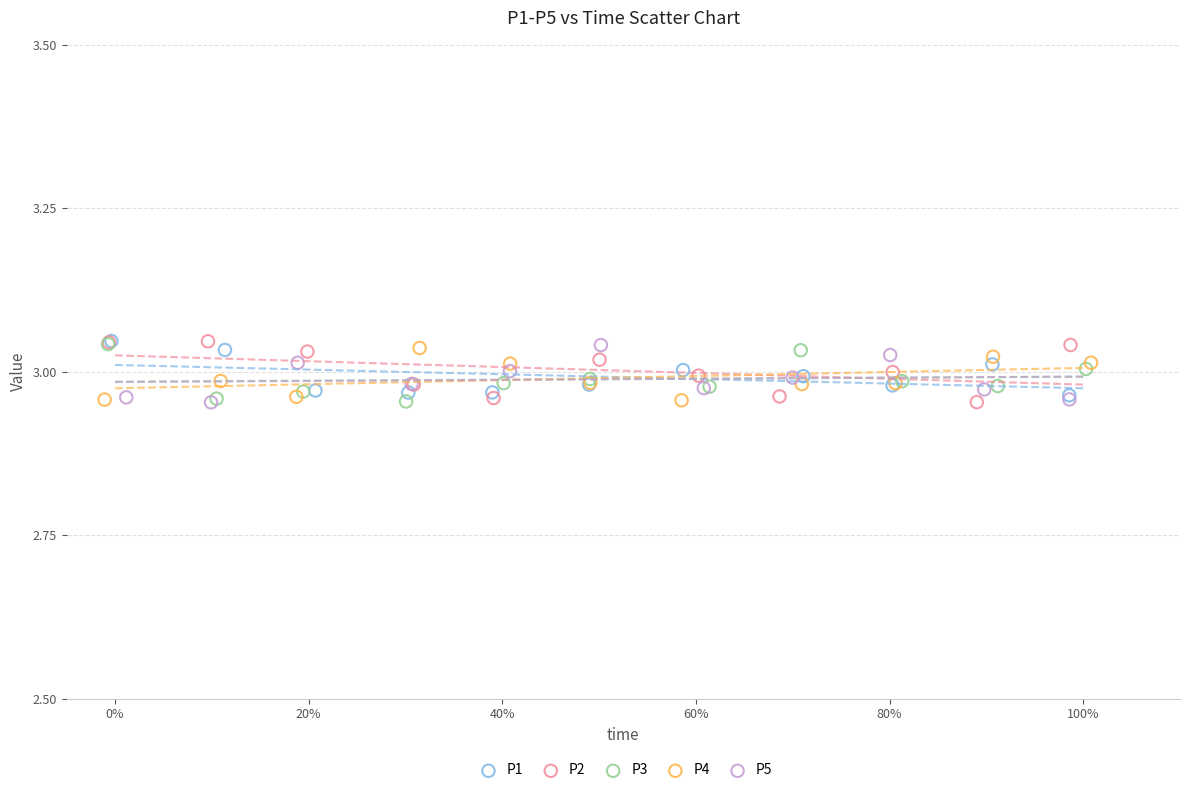

What are all the series names shown in the legend?

P1, P2, P3, P4, P5